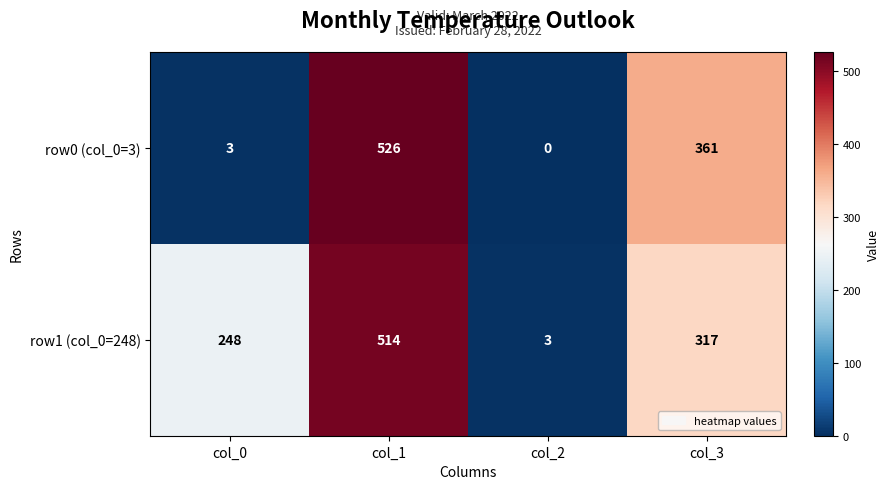

Reading left to right, extract all data points from this chart.

row0 (col_0=3): col_0=3	col_1=526	col_2=0	col_3=361
row1 (col_0=248): col_0=248	col_1=514	col_2=3	col_3=317